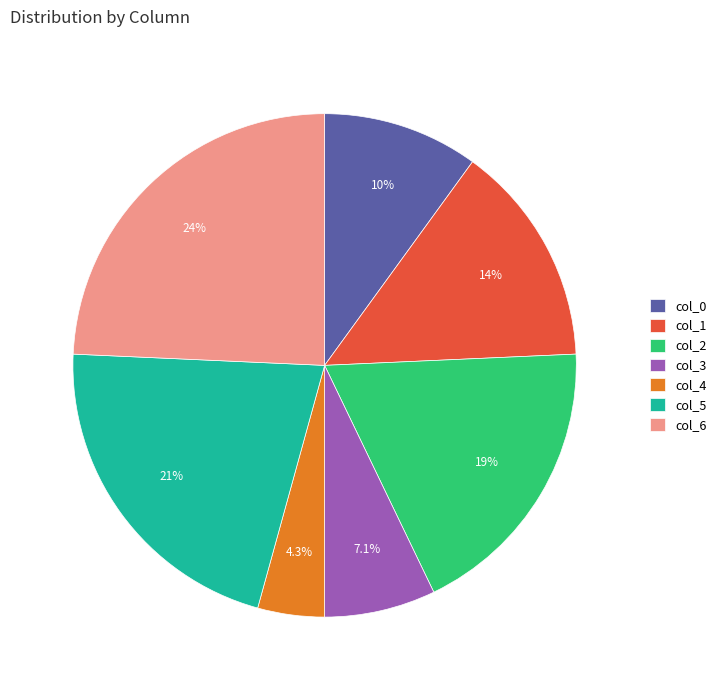

True or false: col_3 accounts for 16% of the total.

False